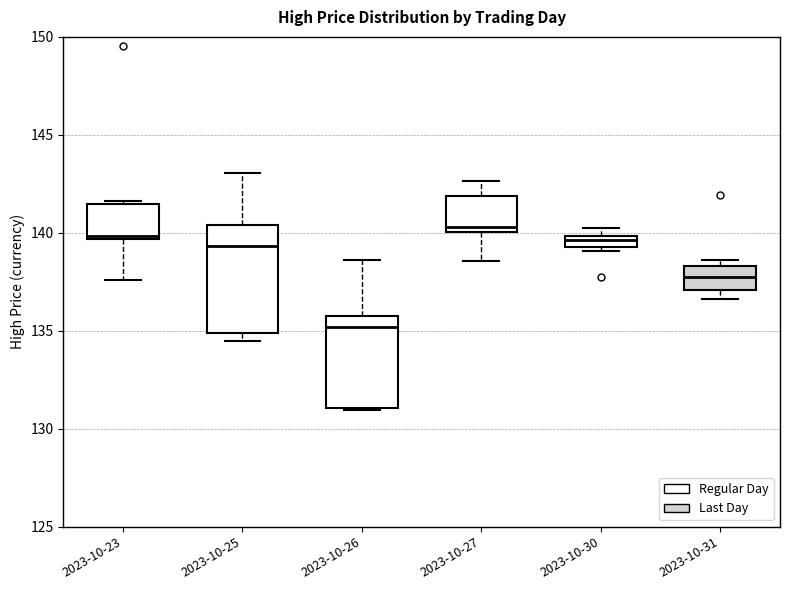

Comparing the boxes themselves (not the whiskers), which one is the tallest?

2023-10-25